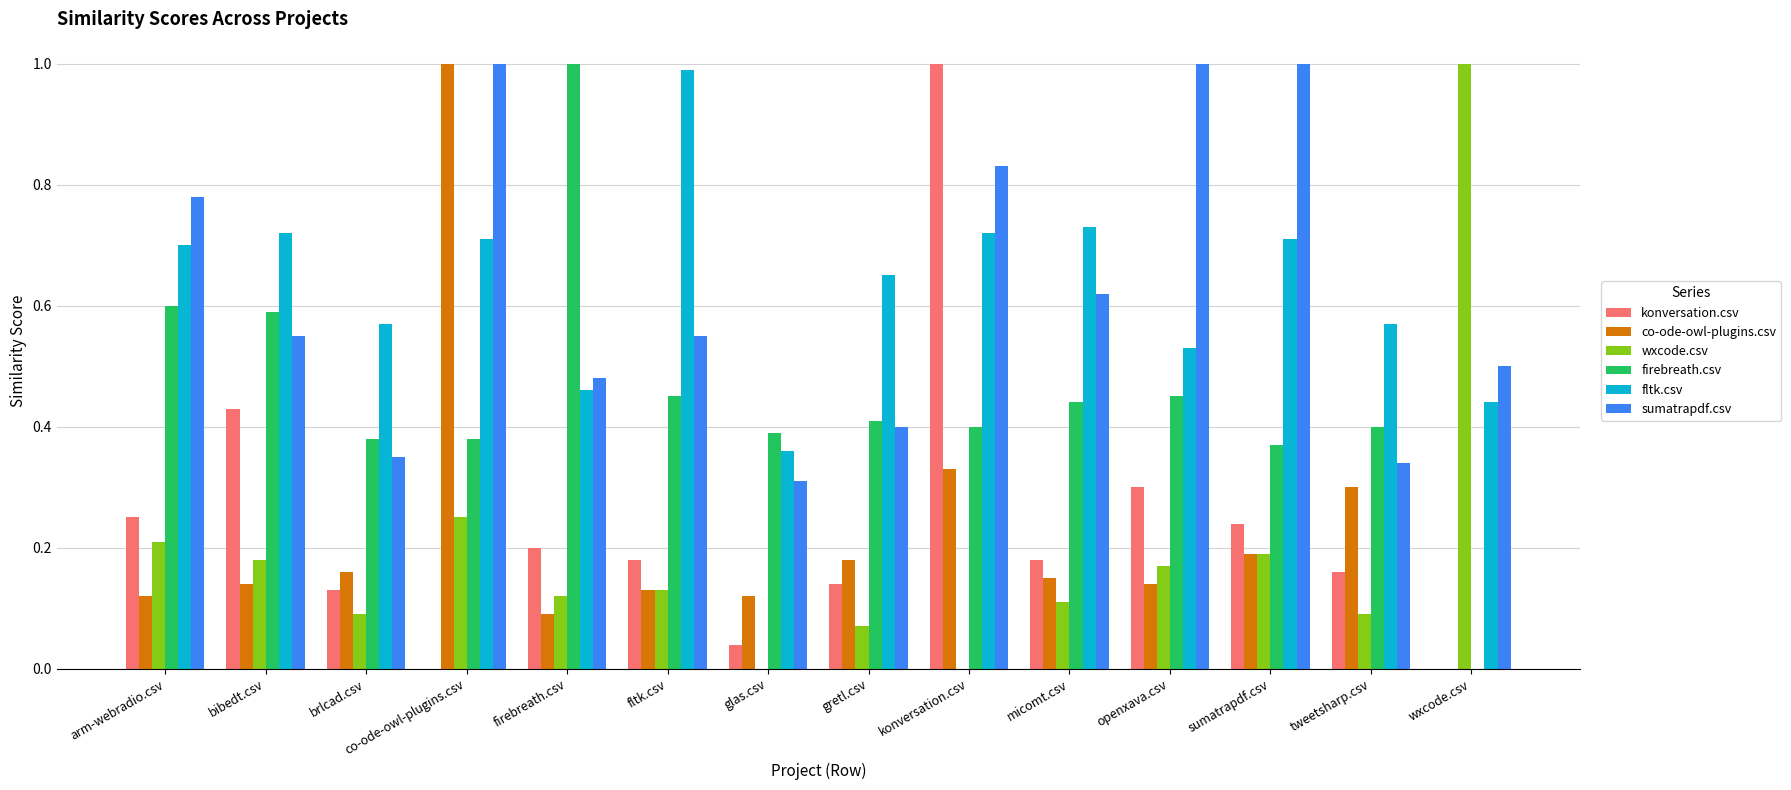

What is the maximum value shown in the chart?

1.0